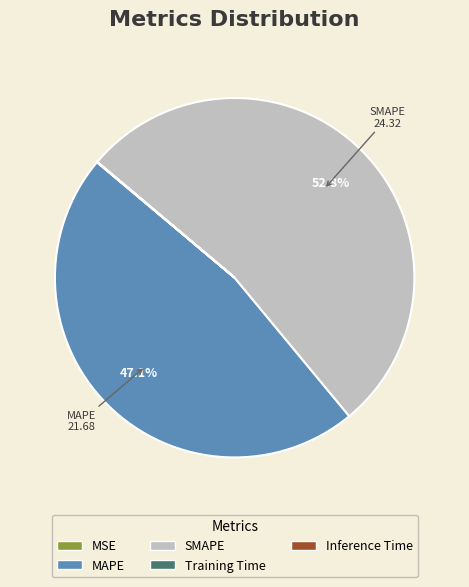

Does any single category account for the majority?

Yes